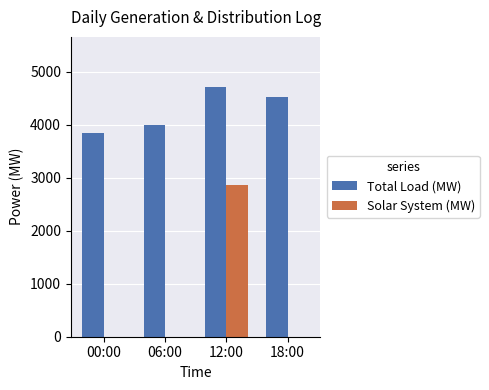

Reading left to right, what are all the values shown in this chart?

Total Load (MW): 3849	4003	4717	4533
Solar System (MW): 0	0	2870	0